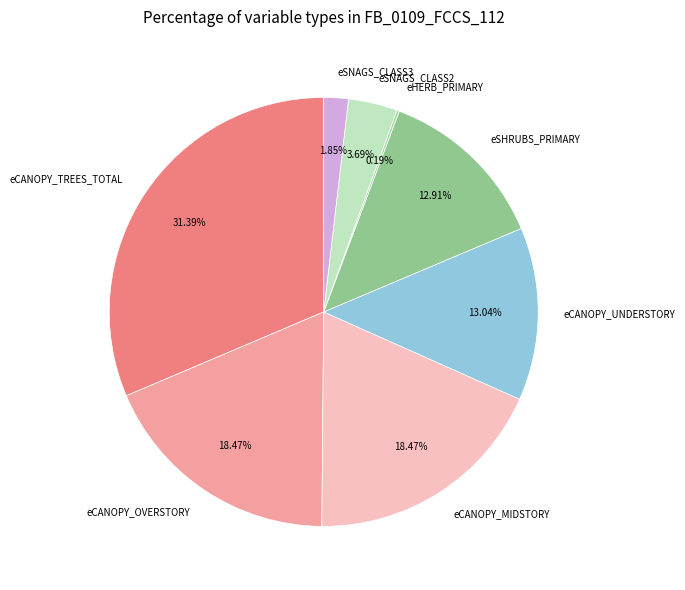

Is eCANOPY_OVERSTORY the majority of the pie?

No